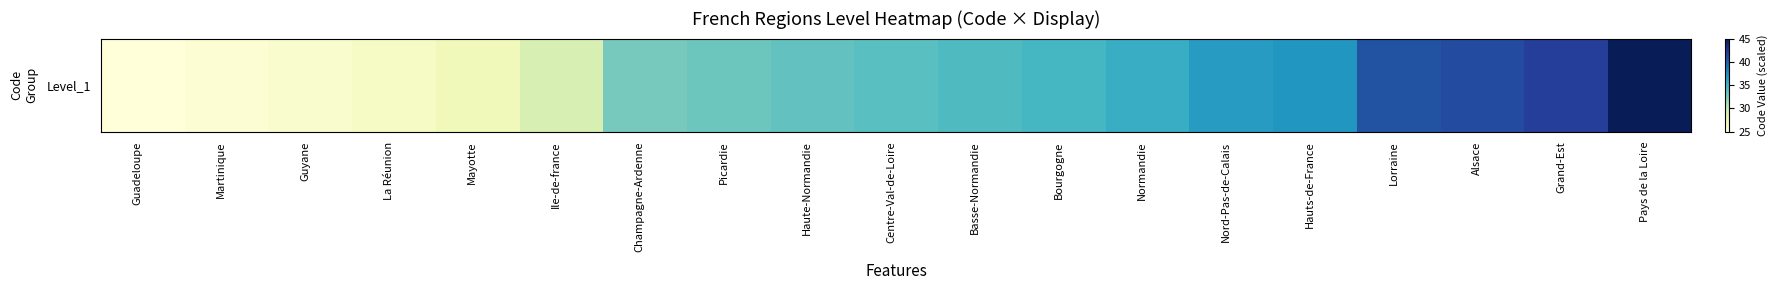

At which category does the chart reach its peak across all series?

Pays de la Loire